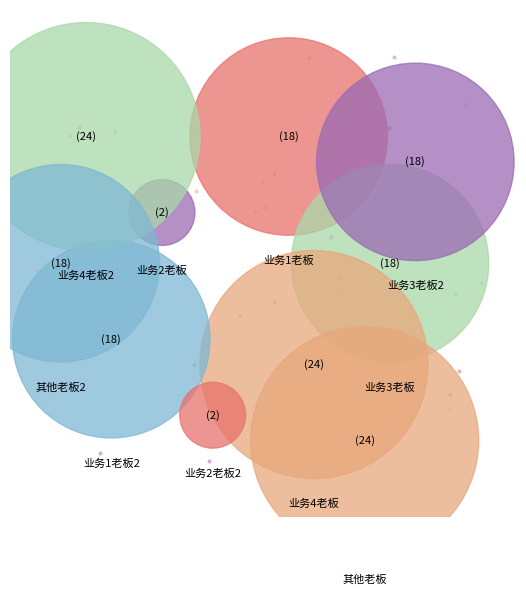

Is the sum of 其他老板 and 业务4老板2 greater than half?

No